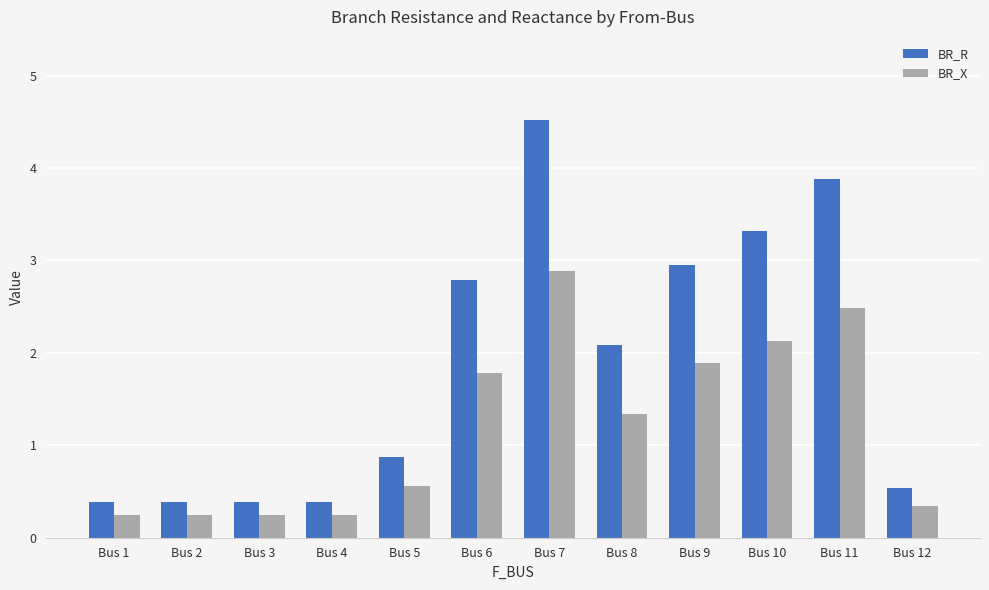

How many groups of bars are there?

12